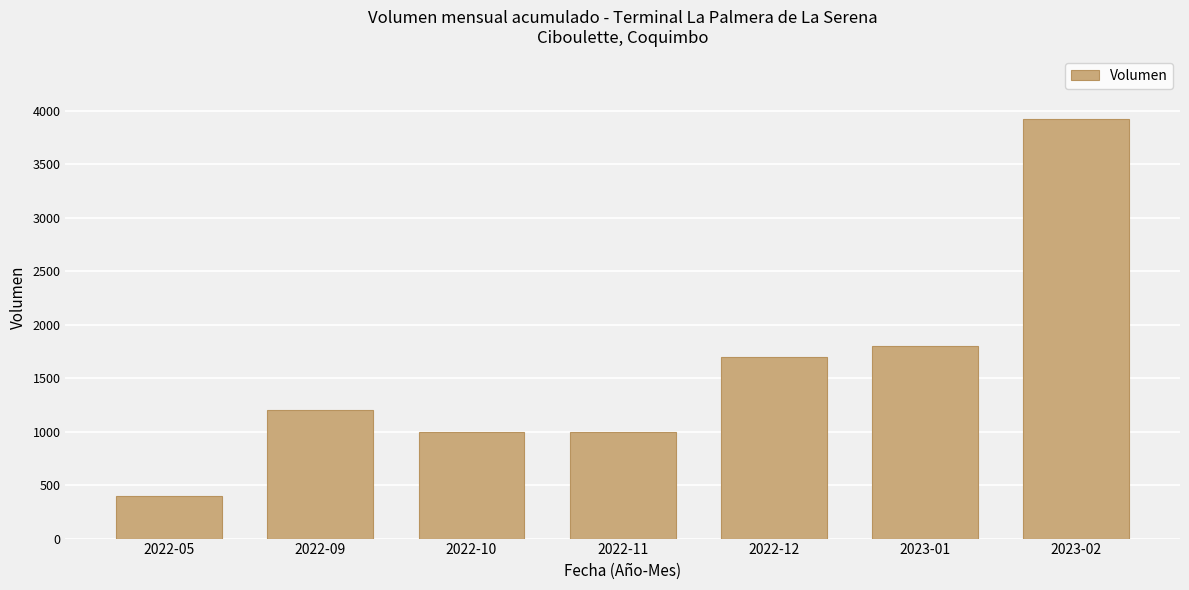

Read the value at 2022-09, to the nearest 50.

1200